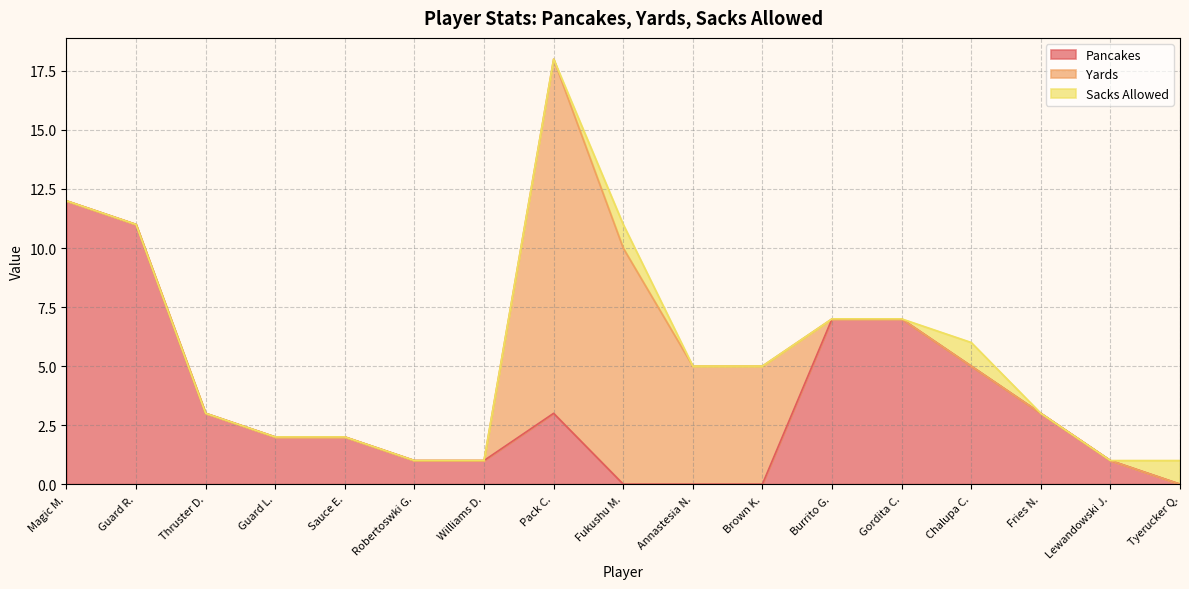

The Pancakes series shows 5 at Chalupa C.. True or false?

True